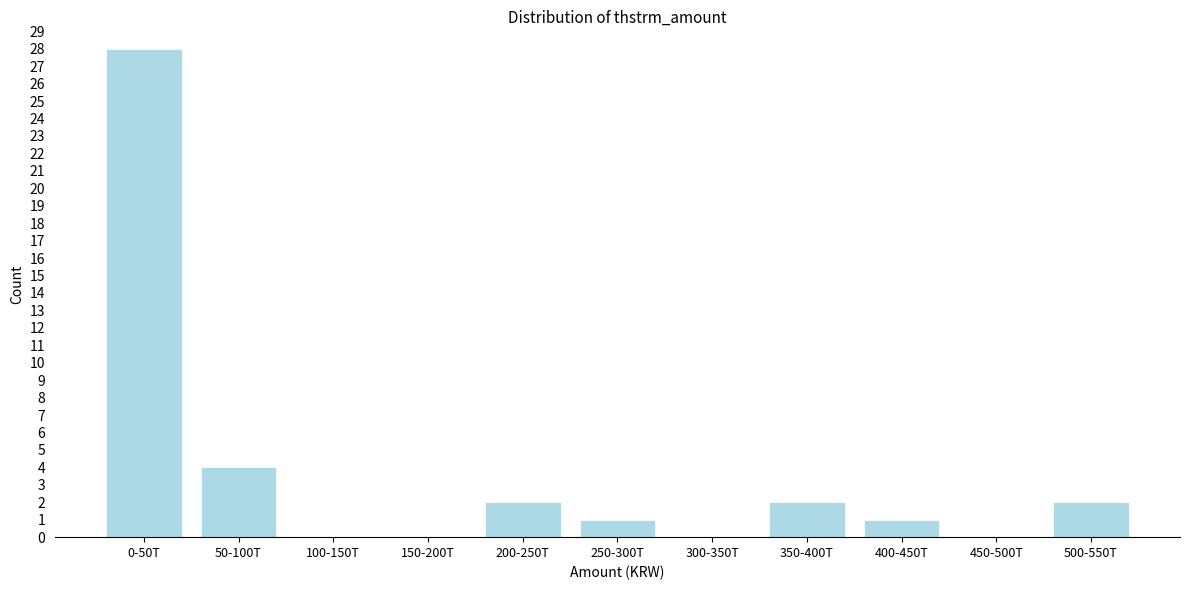

Reading left to right, list all the values displayed in this chart.

0-50T=28	50-100T=4	100-150T=0	150-200T=0	200-250T=2	250-300T=1	300-350T=0	350-400T=2	400-450T=1	450-500T=0	500-550T=2